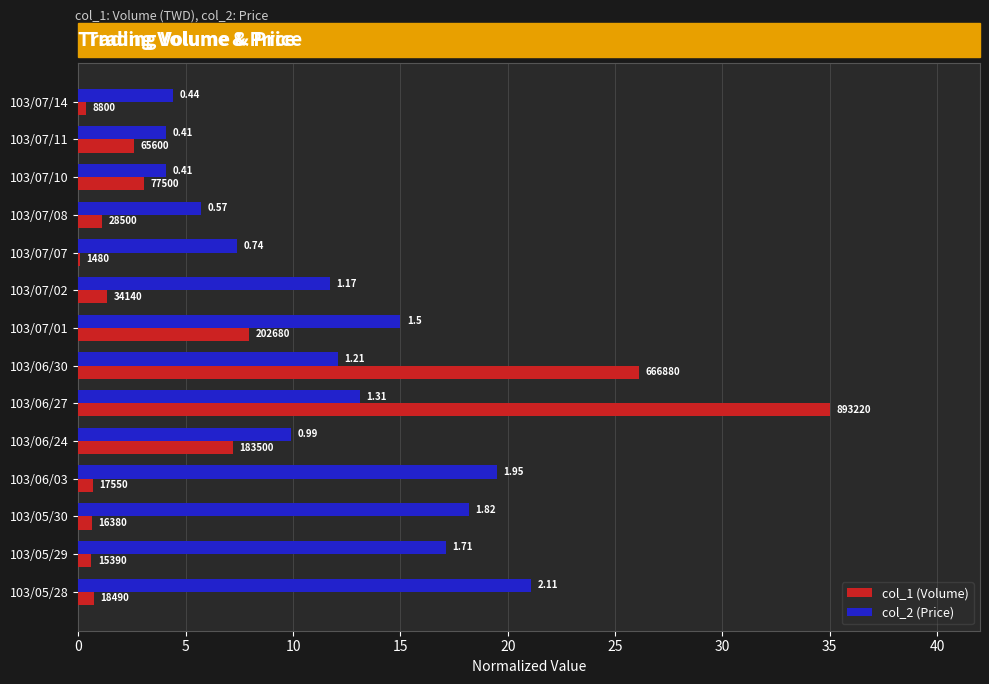

List the series in order of their overall mean, highest first.

col_2 (Price), col_1 (Volume)